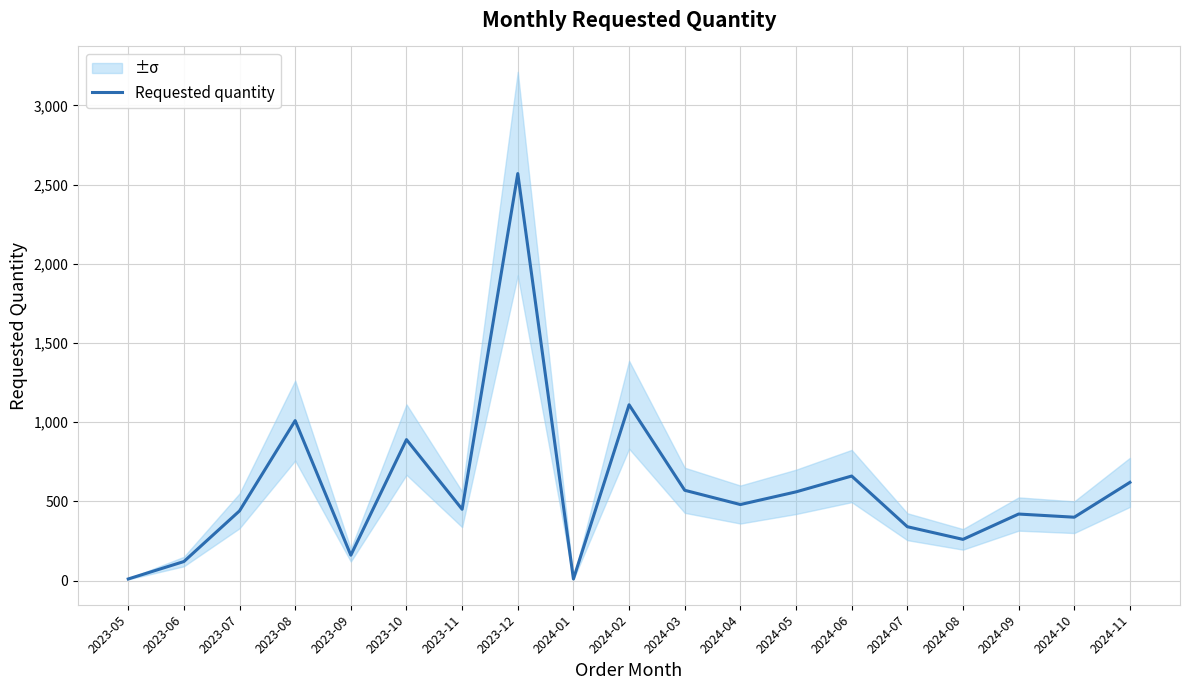

List the labels in order of value, largest first.

2023-12, 2024-02, 2023-08, 2023-10, 2024-06, 2024-11, 2024-03, 2024-05, 2024-04, 2023-11, 2023-07, 2024-09, 2024-10, 2024-07, 2024-08, 2023-09, 2023-06, 2023-05, 2024-01